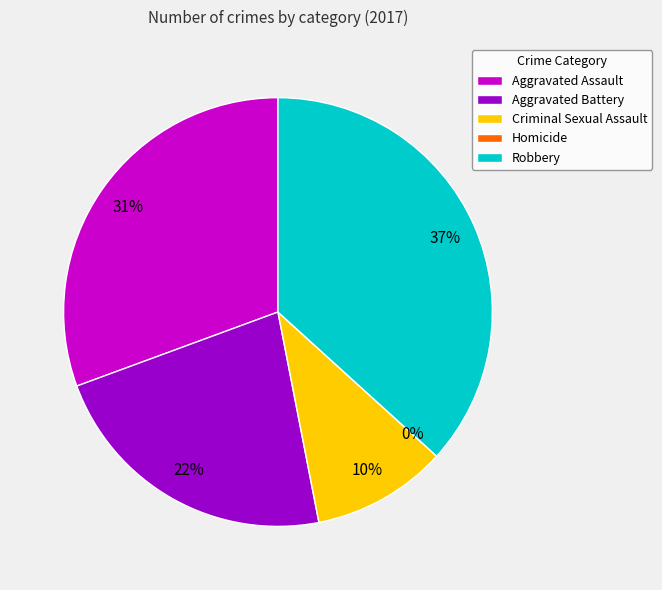

Does Aggravated Assault represent more than half of the total?

No